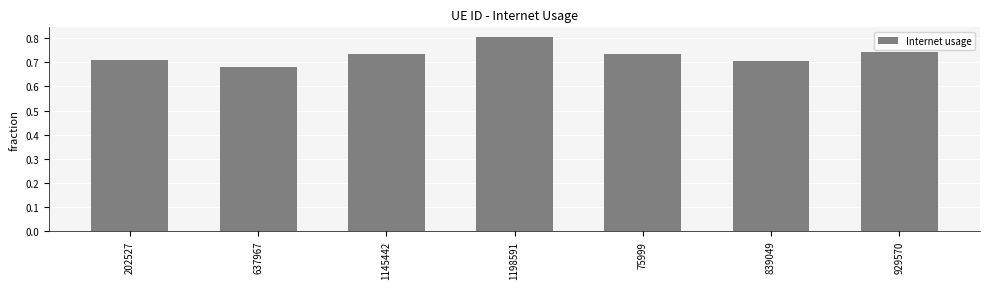

What is the difference between the maximum and minimum values?

0.1